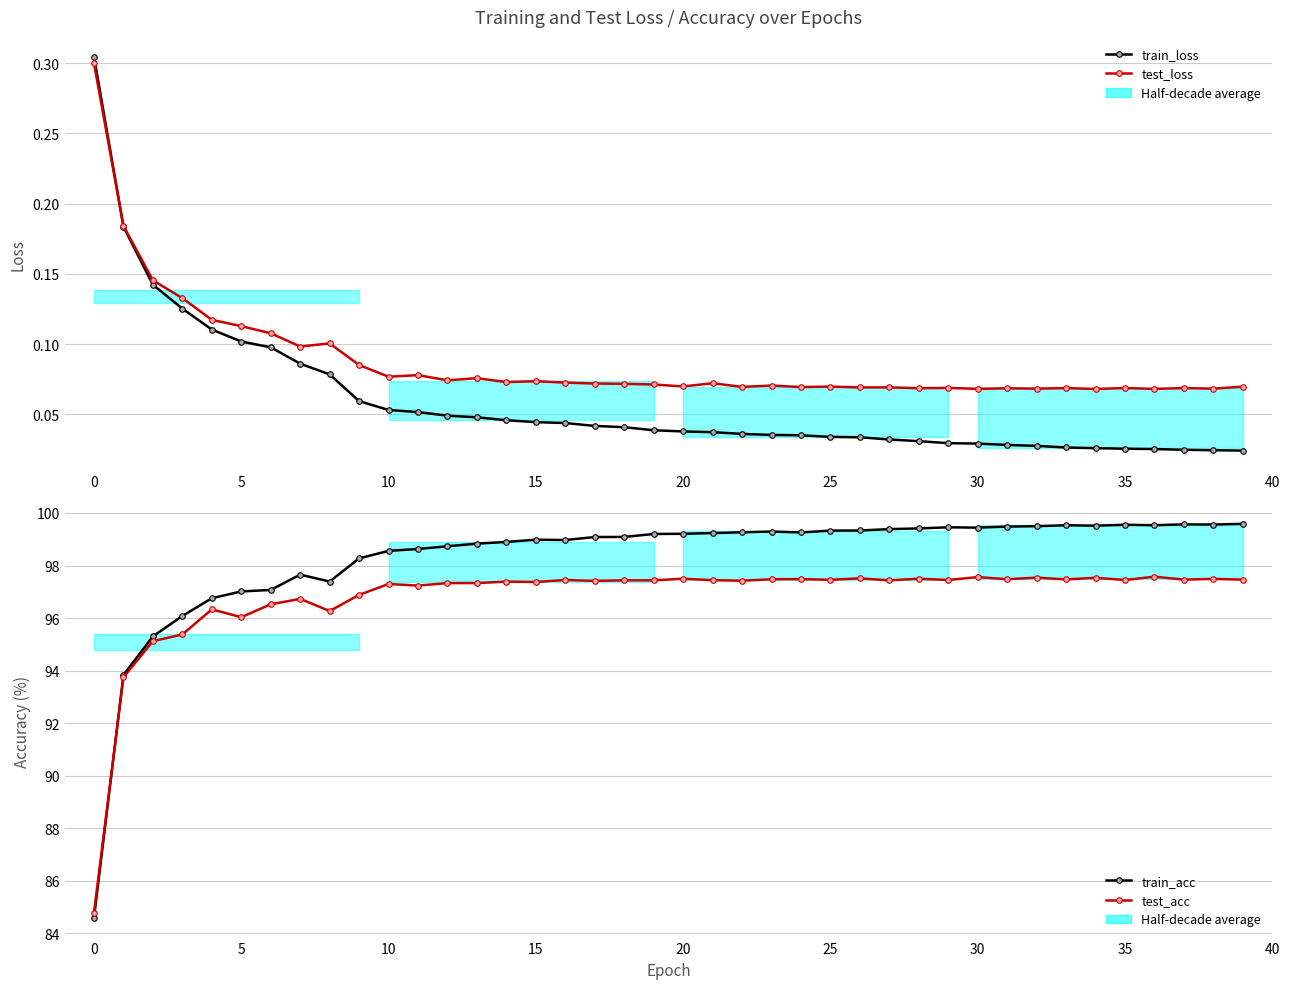

What is the difference between the second highest and second lowest values in the test_acc series?

3.8